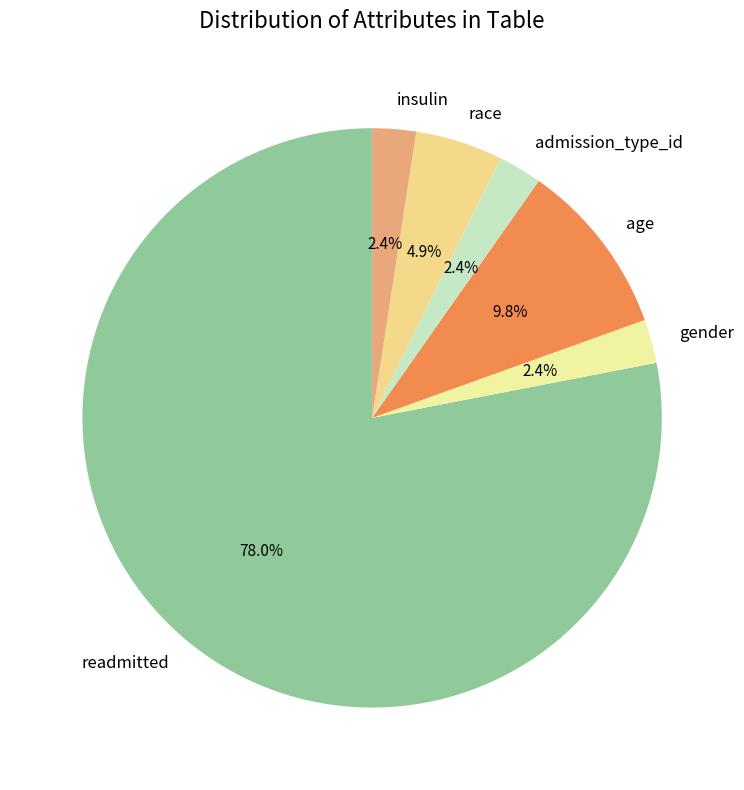

To the nearest percent, what is the combined percentage of admission_type_id and race?

7%